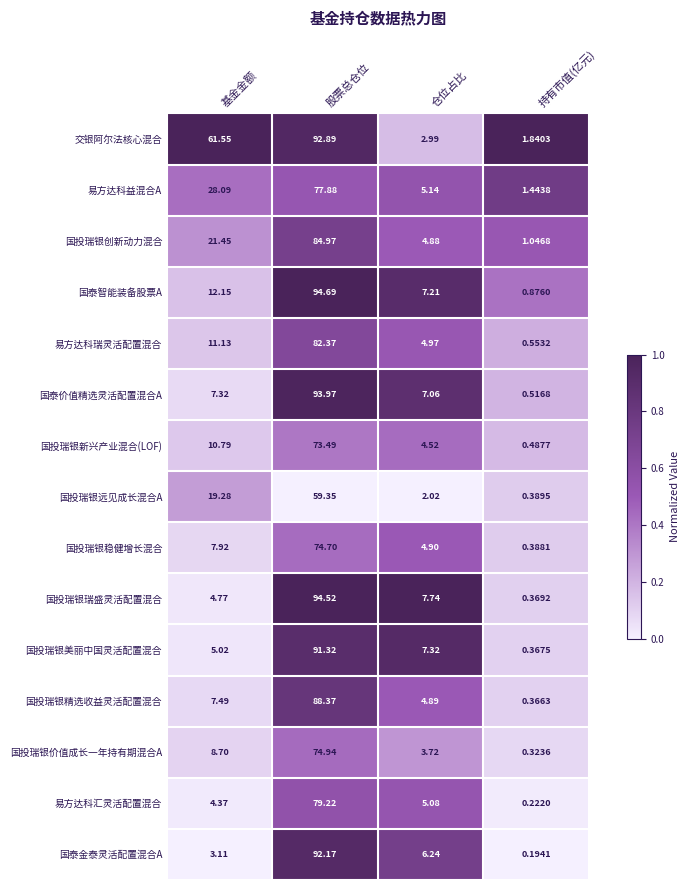

Which series has the widest spread of values?

国投瑞银瑞盛灵活配置混合